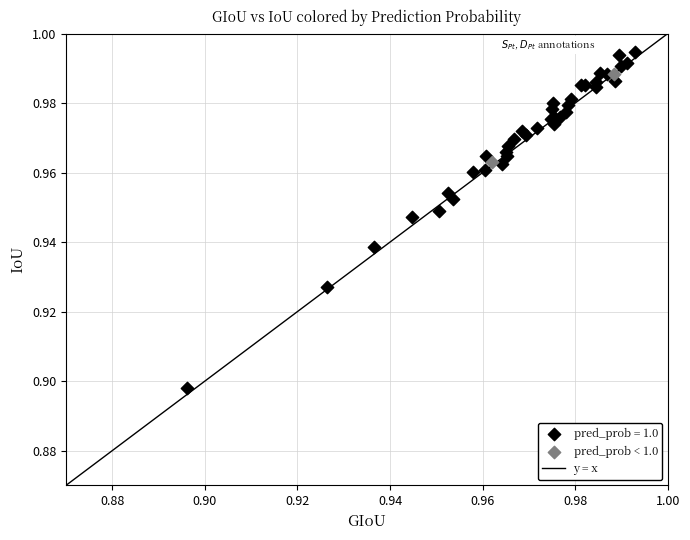

Which series has the widest spread of Y values?

pred_prob = 1.0